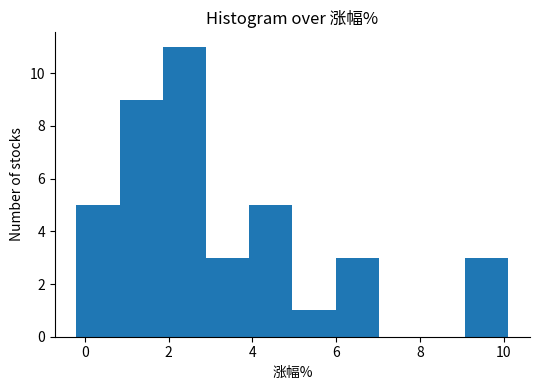

Over which range of the x-axis is the bar tallest?

1.8 to 2.8